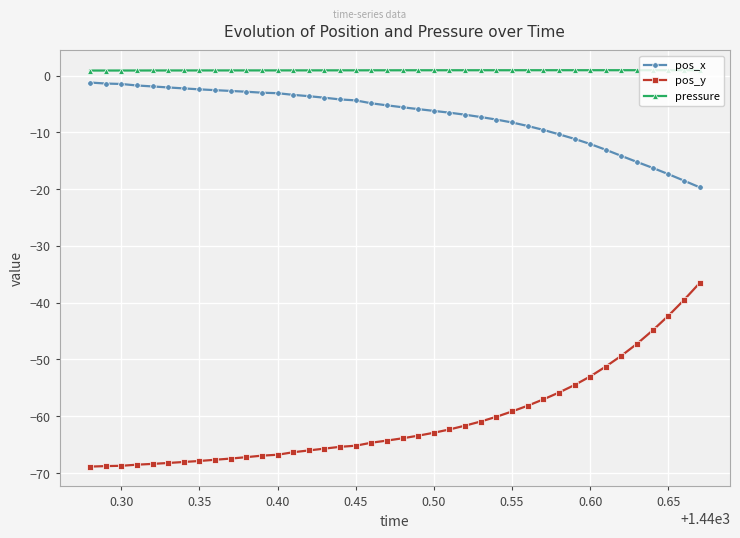

How many data points does each series have?

40